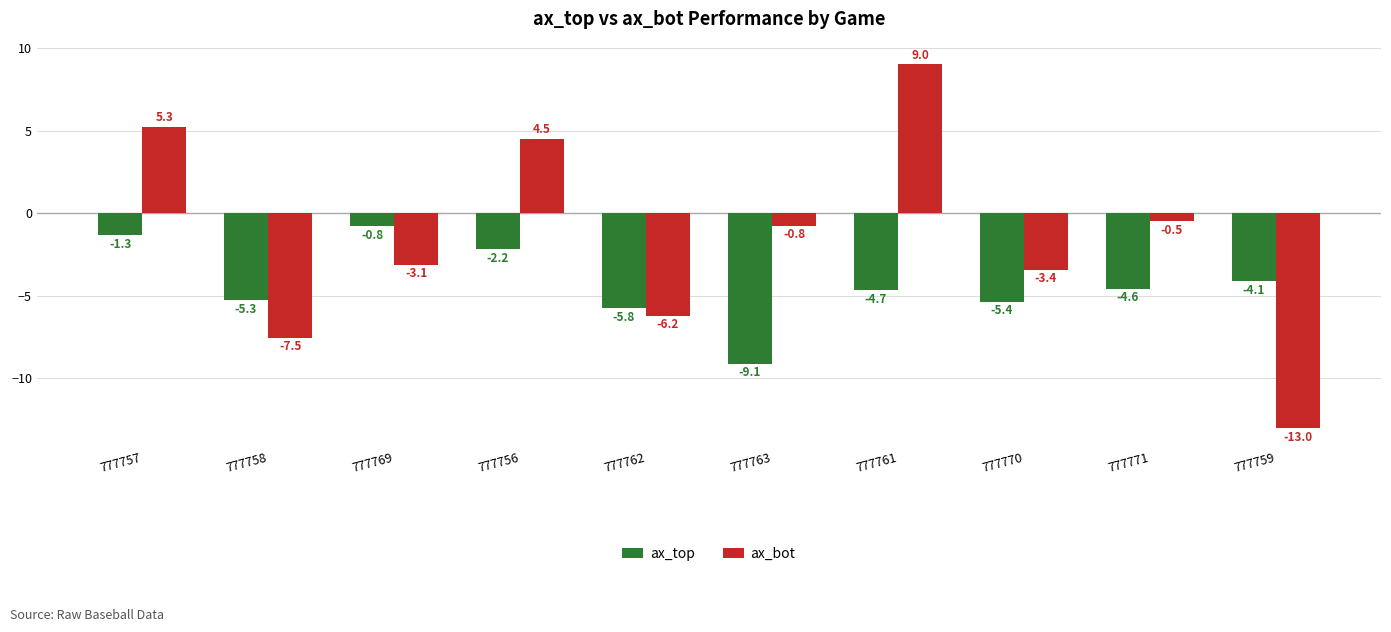

What is the difference between the second highest and second lowest values in the ax_top series?

4.4